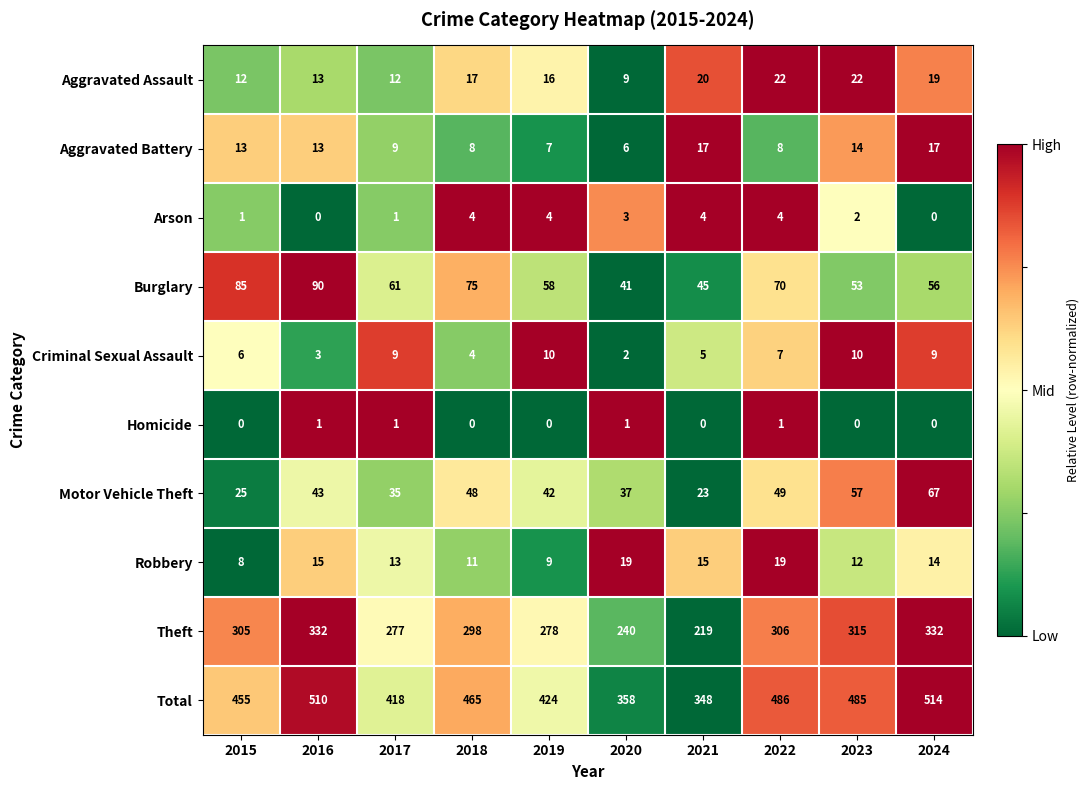

Rank the series at 2020 from highest to lowest value.

Total, Theft, Burglary, Motor Vehicle Theft, Robbery, Aggravated Assault, Aggravated Battery, Arson, Criminal Sexual Assault, Homicide